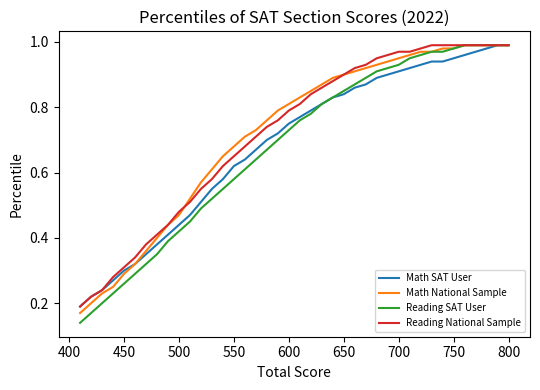

How many distinct data groups are displayed?

4